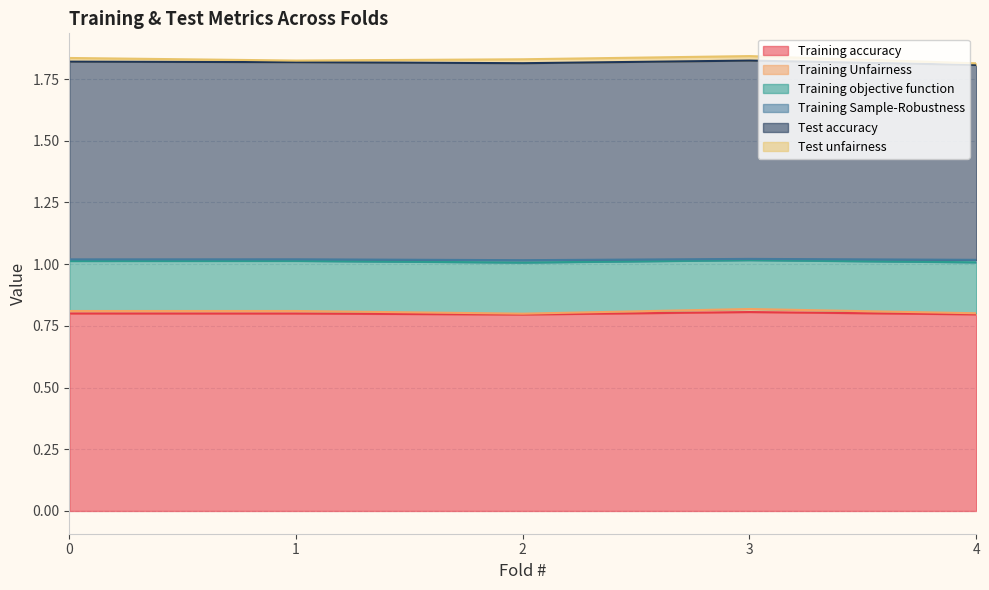

What is the highest value of the Training accuracy series?

0.8